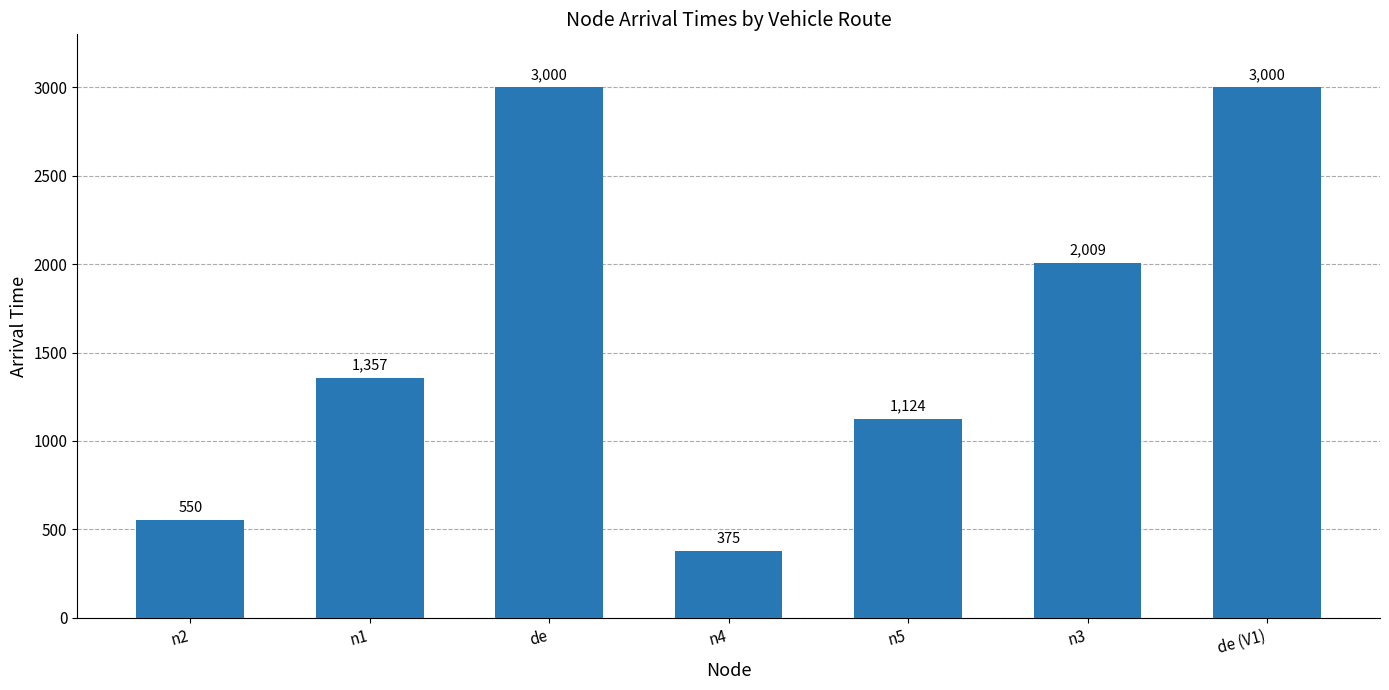

How many bars are there in total?

7